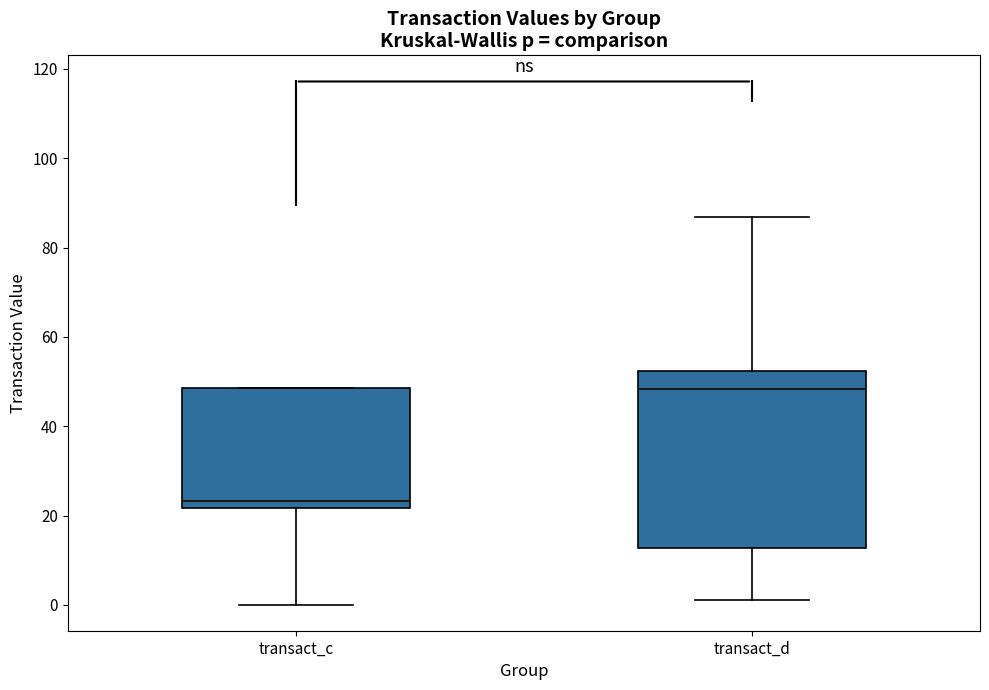

Reading left to right, transcribe this box plot: for each box, give where its median line is, the range the box spans, and where its two whiskers end, as read against the y-axis. The values are not printed on the chart, so give them approximately, as read against the axis.

transact_c: median 24, box 22 to 48, whiskers 0 to 48
transact_d: median 48, box 12 to 52, whiskers 2 to 86